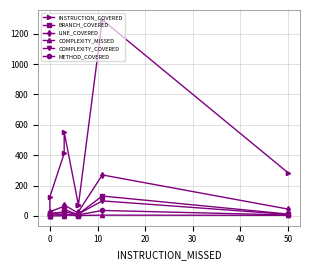

Reading left to right, list all the values displayed in this chart.

INSTRUCTION_COVERED: 15	126	412	553	70	70	74	1292	284
BRANCH_COVERED: 0	16	26	43	7	7	13	131	12
LINE_COVERED: 6	28	63	72	18	18	28	270	45
COMPLEXITY_MISSED: 0	0	1	7	2	3	3	5	4
COMPLEXITY_COVERED: 3	13	23	28	6	6	13	99	10
METHOD_COVERED: 3	5	10	10	4	4	7	36	6